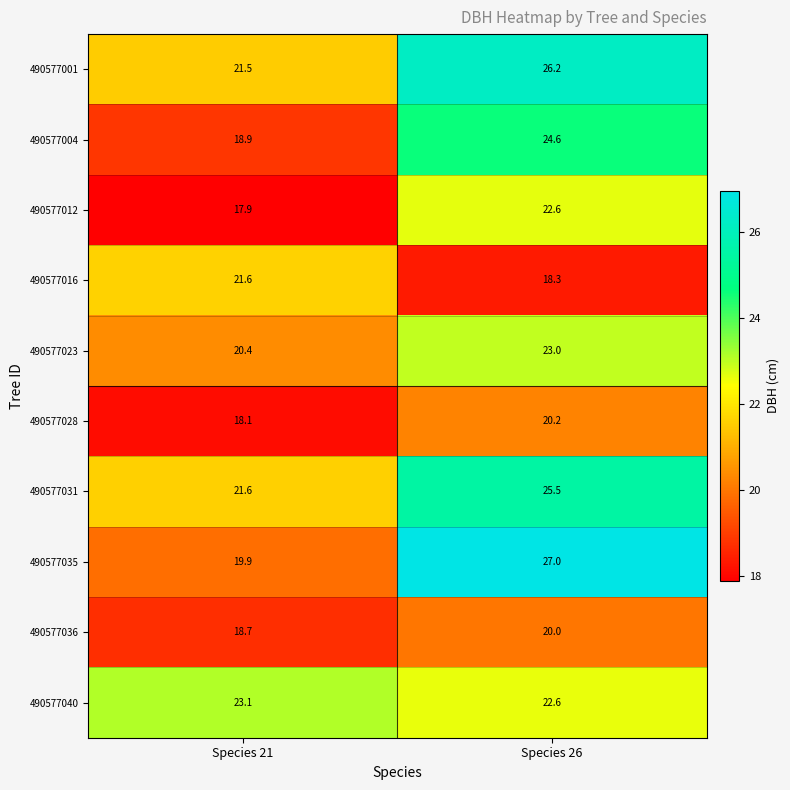

Reading left to right, what are all the values shown in this chart?

490577001: 21.5	26.2
490577004: 18.9	24.6
490577012: 17.9	22.6
490577016: 21.6	18.3
490577023: 20.4	23.0
490577028: 18.1	20.2
490577031: 21.6	25.5
490577035: 19.9	27.0
490577036: 18.7	20.0
490577040: 23.1	22.6